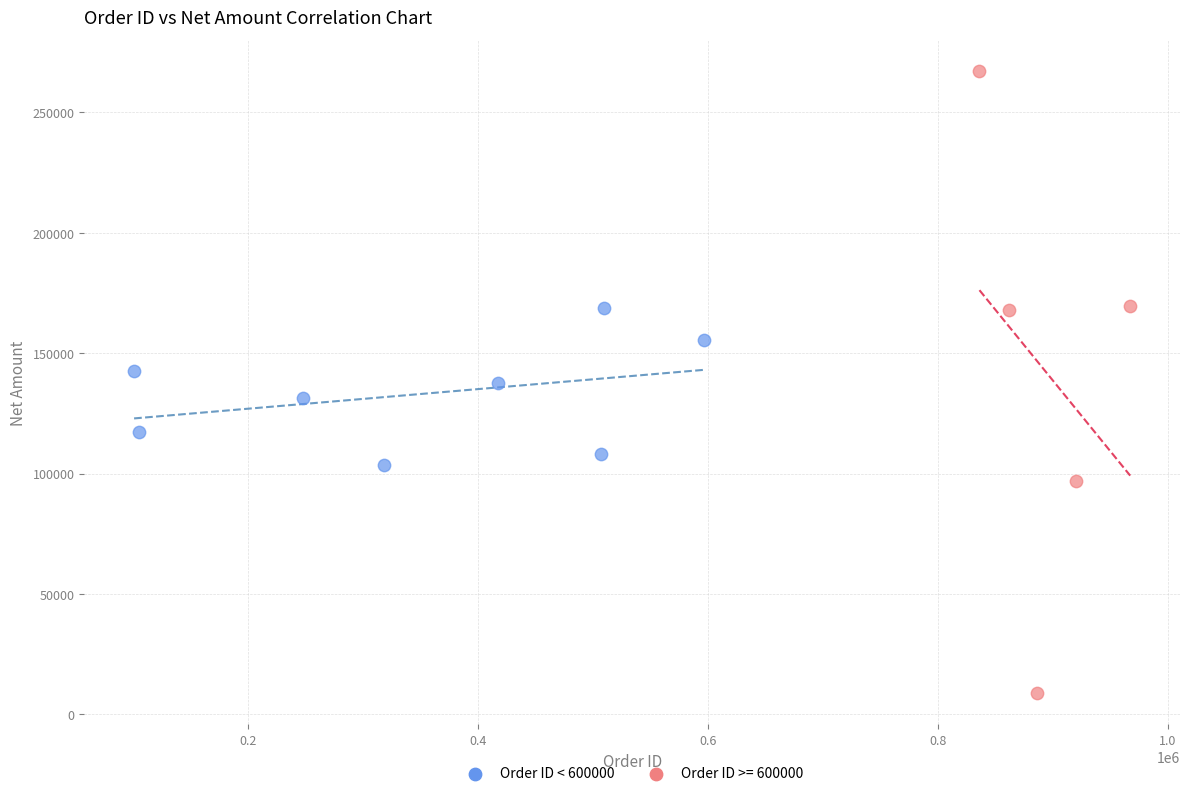

Which series contains the lowest Y value?

Order ID >= 600000